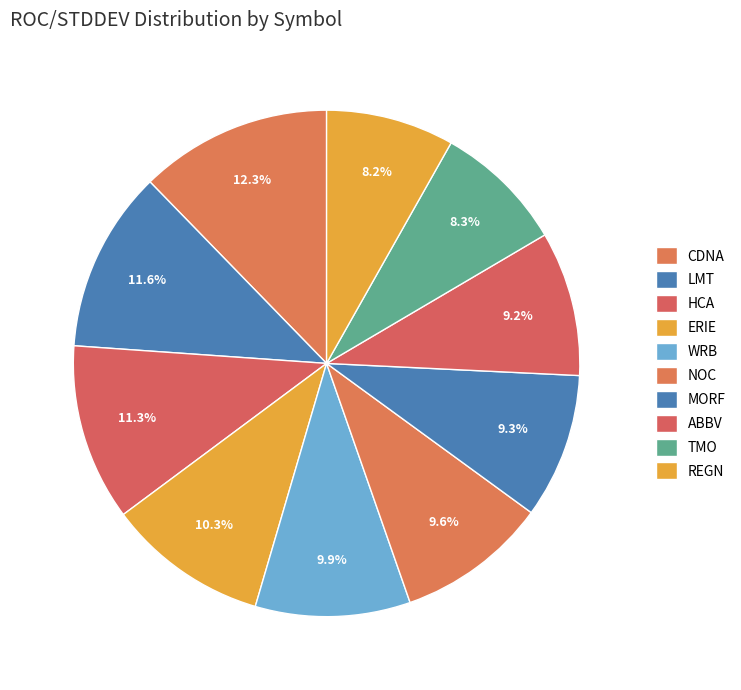

Which has a higher value, REGN or WRB?

WRB